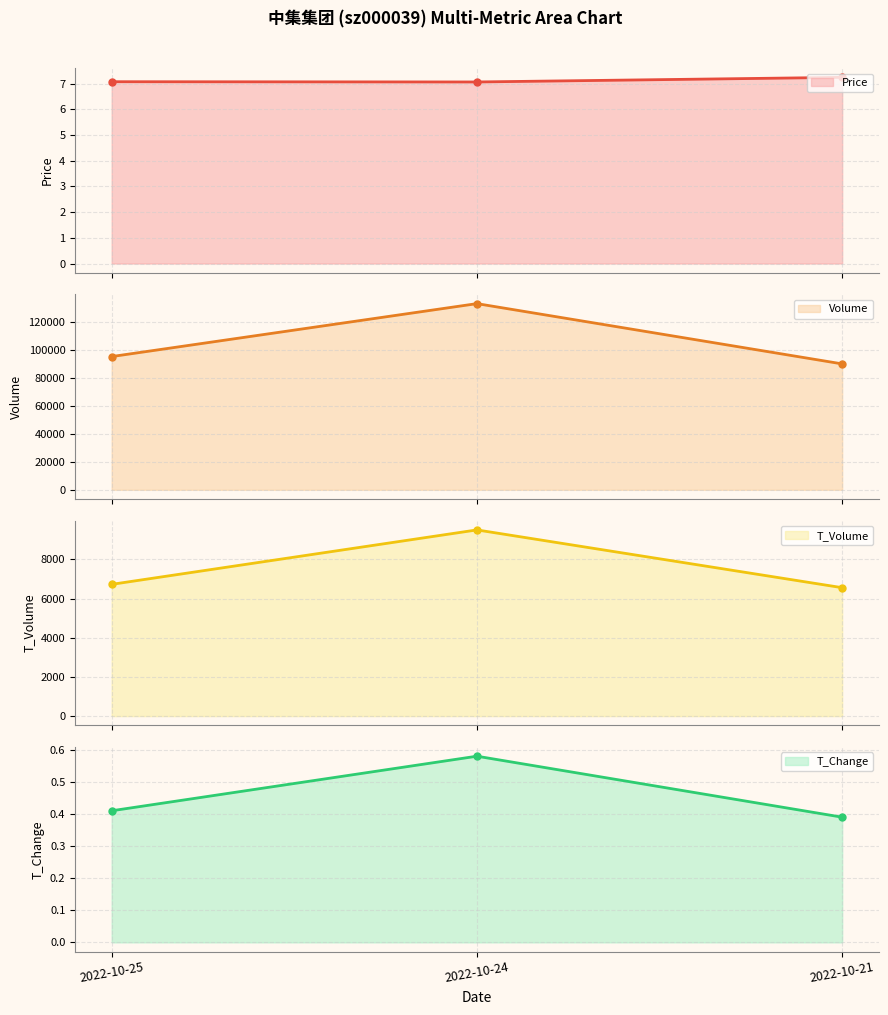

What is the difference between the volume values at 2022-10-21 and 2022-10-24?

43079.0